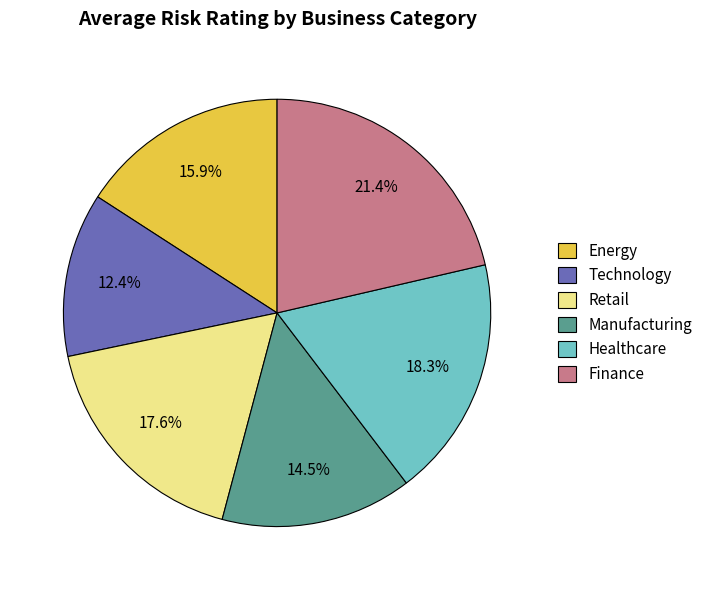

To the nearest percent, what is the average slice percentage?

17%